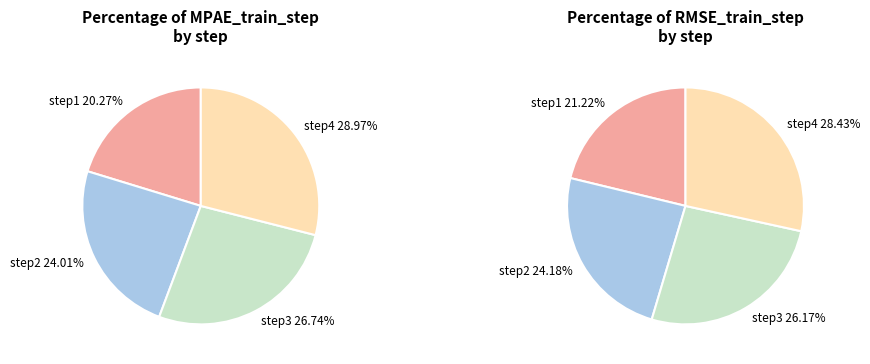

What is the smallest slice in the pie chart?

step1